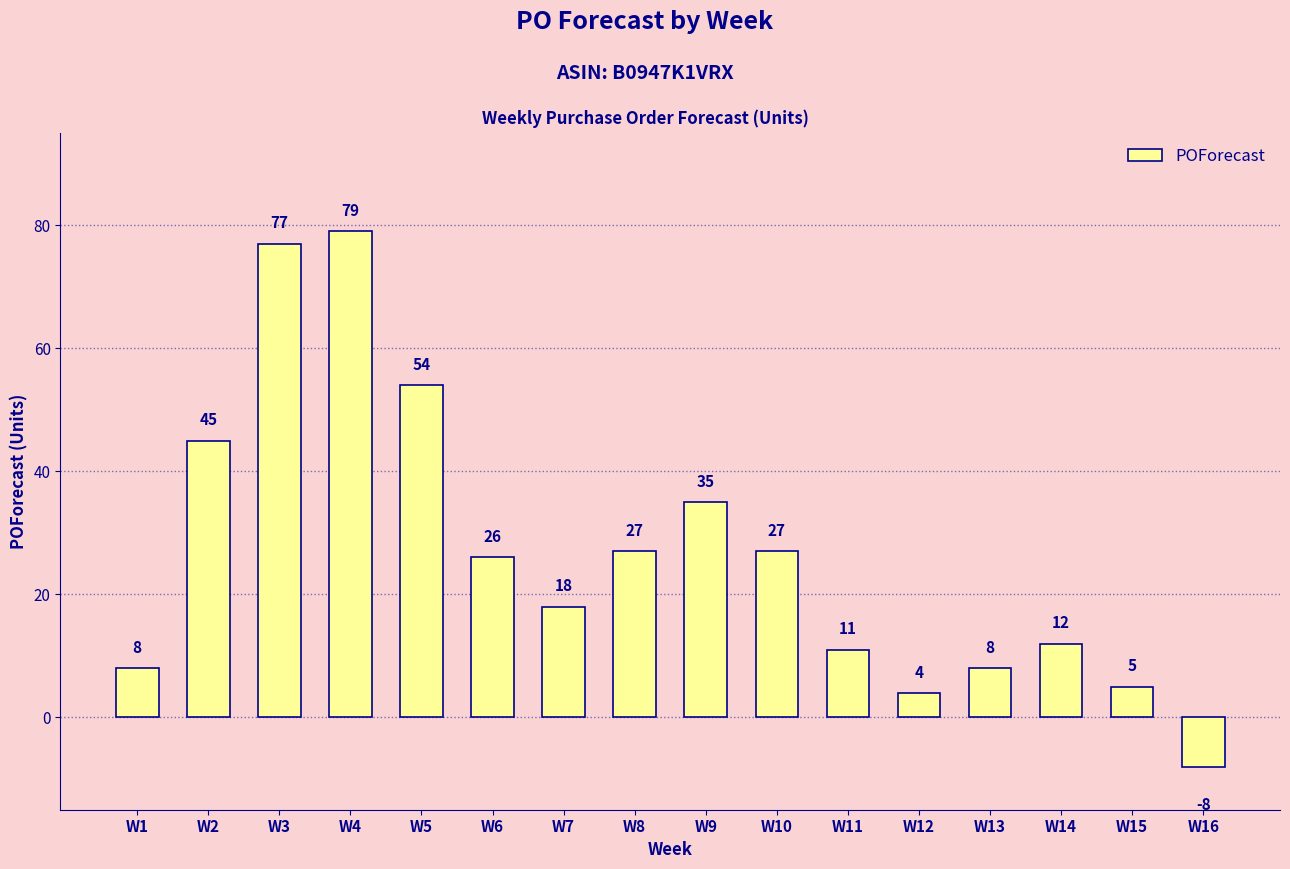

What is the maximum value shown in the chart?

79